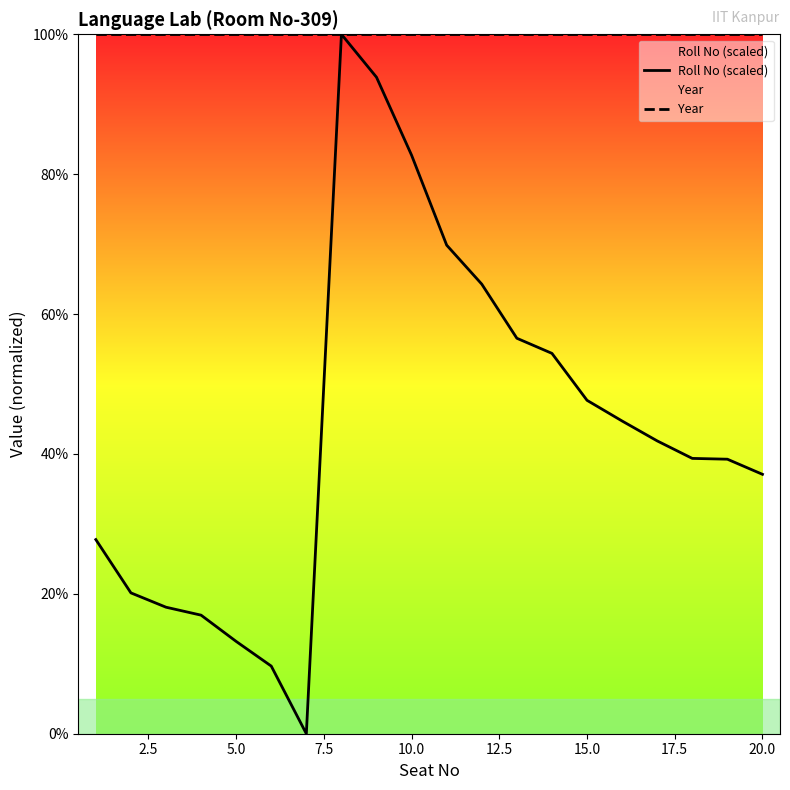

At how many categories does at least one series exceed 18?

20